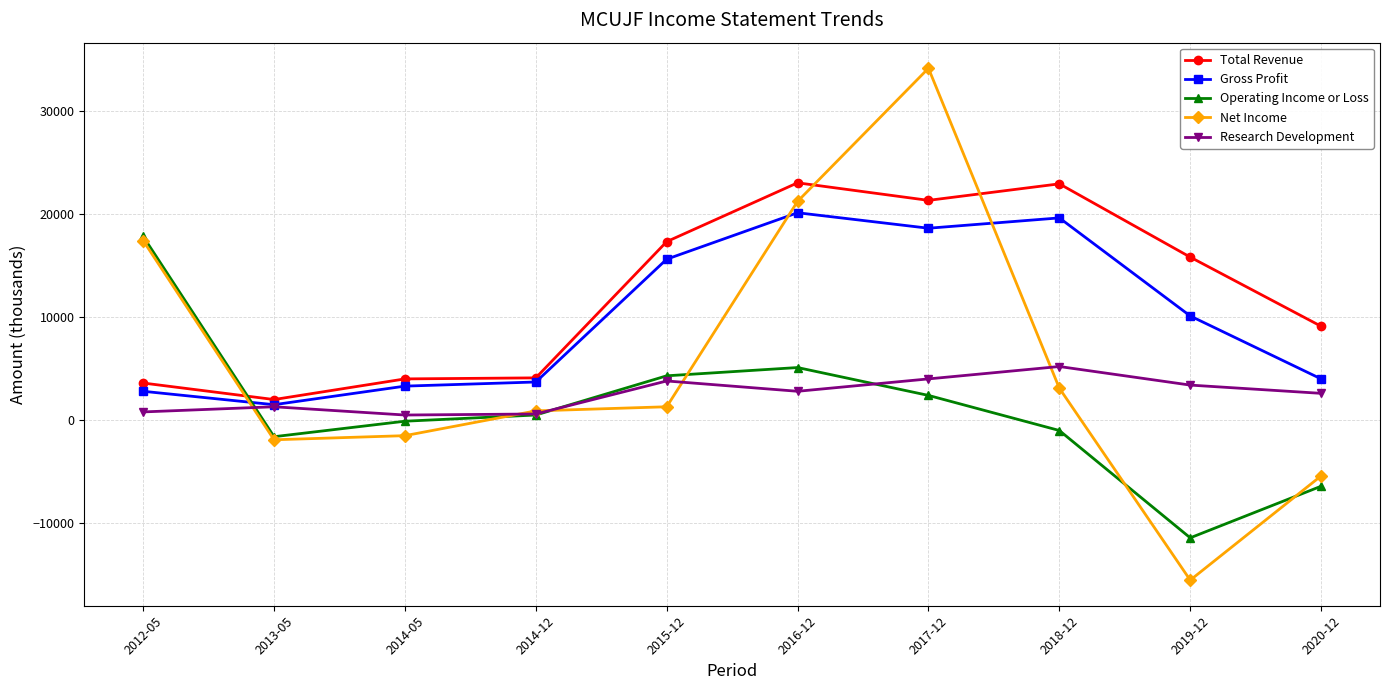

What is the average value of the Operating Income or Loss series?

960